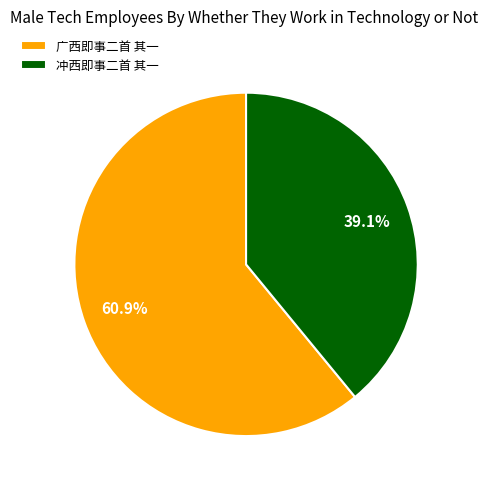

Does 广西即事二首 其一 account for over 50% of the chart?

Yes